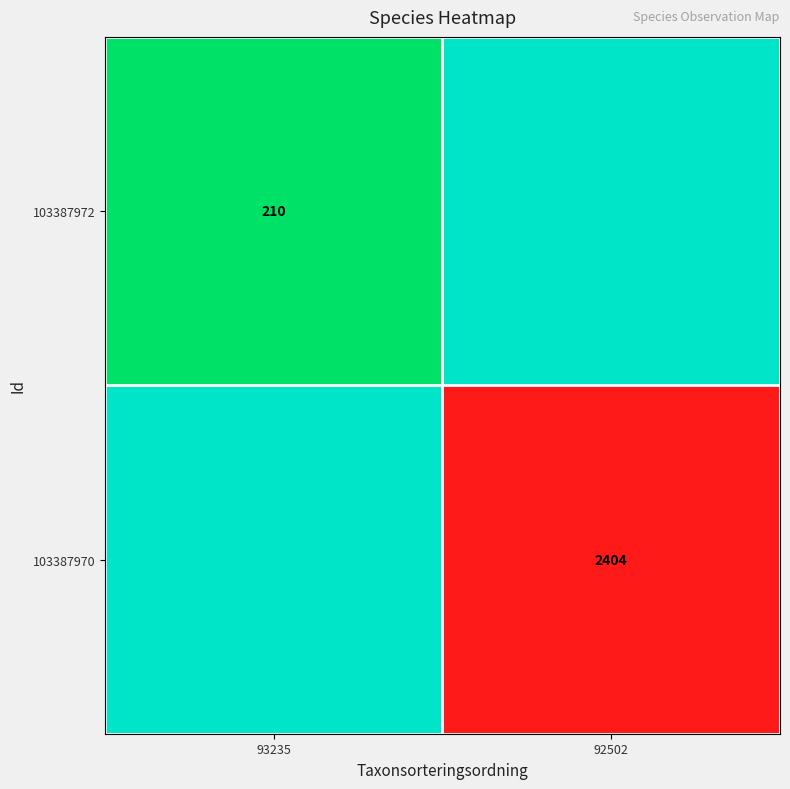

Which has a higher value, 93235 or 92502?

93235